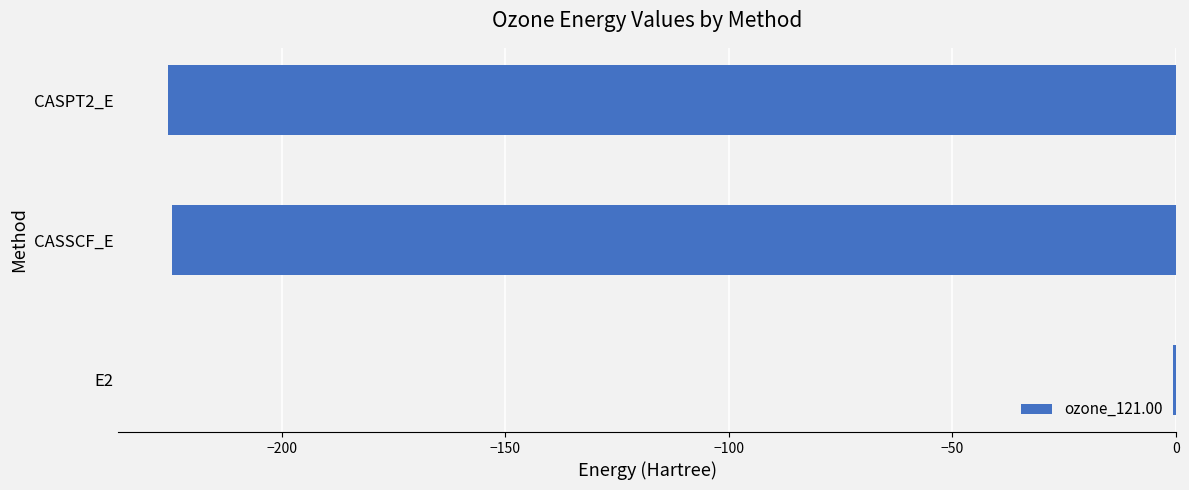

Which label corresponds to the largest value in the chart?

E2